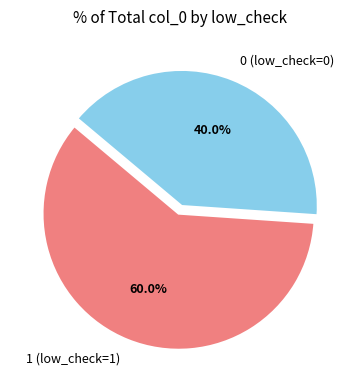

Rank the categories by value from highest to lowest.

1, 0